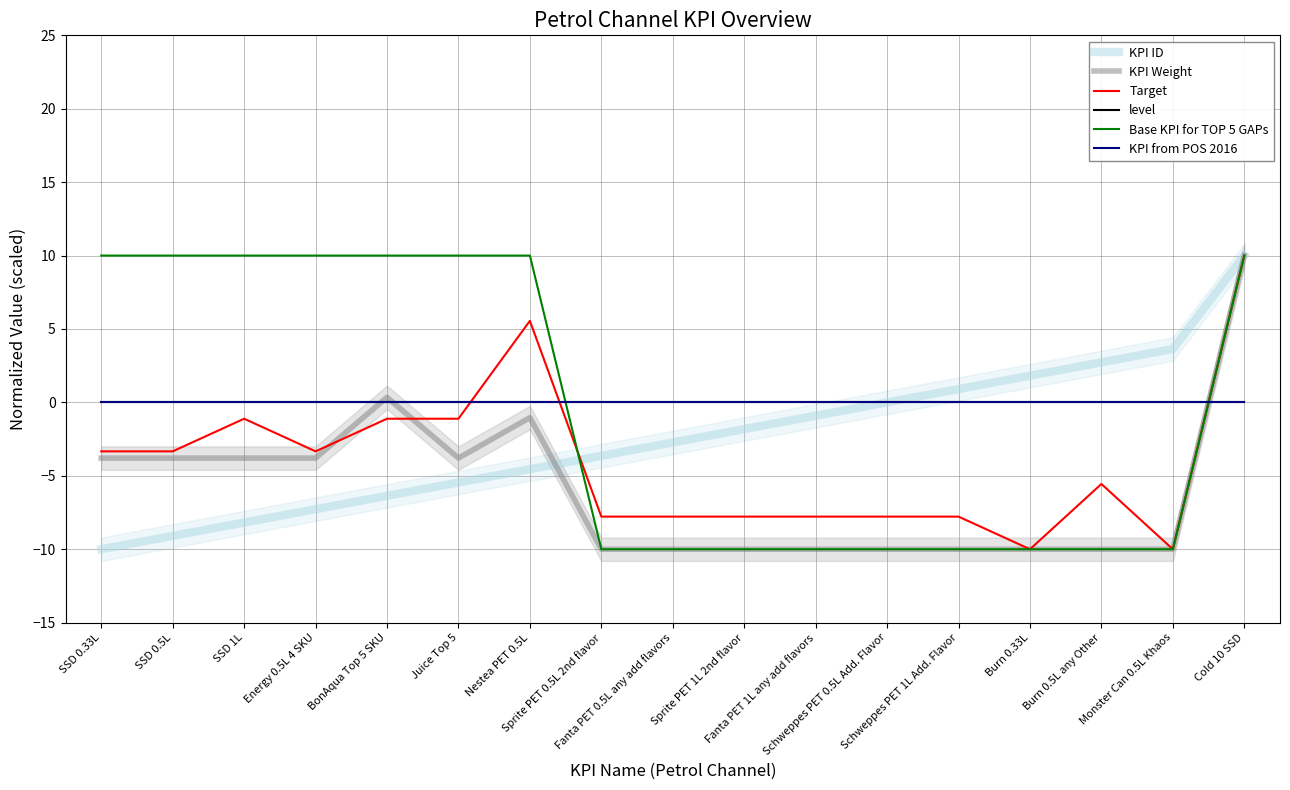

What is the label of the 17th point from the right?

SSD 0.33L